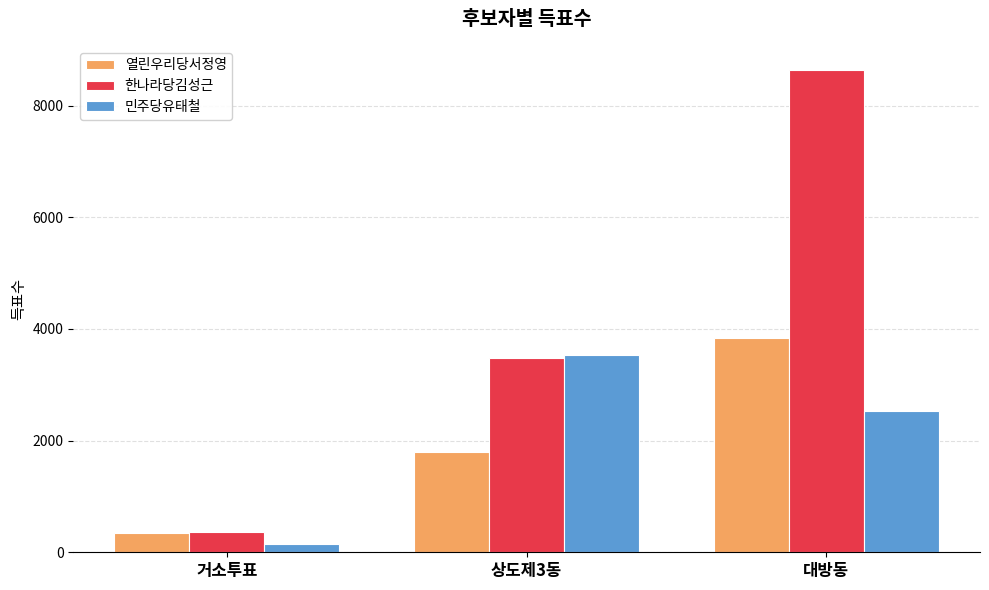

What is the label of the 1st bar from the left?

거소투표